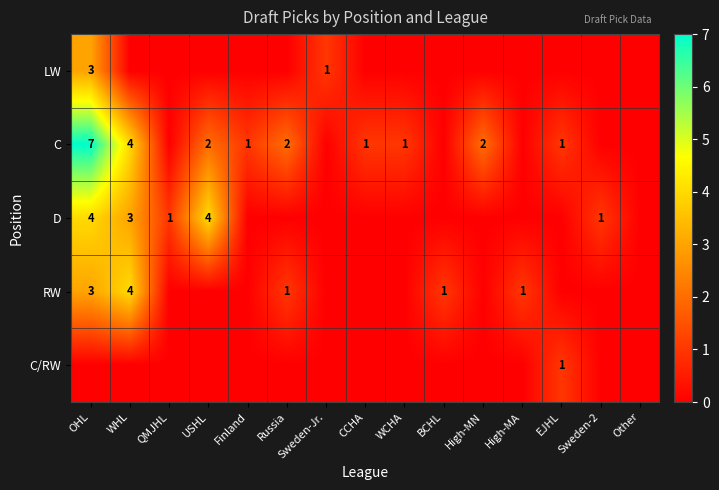

At which category is the sum across all series the highest?

OHL